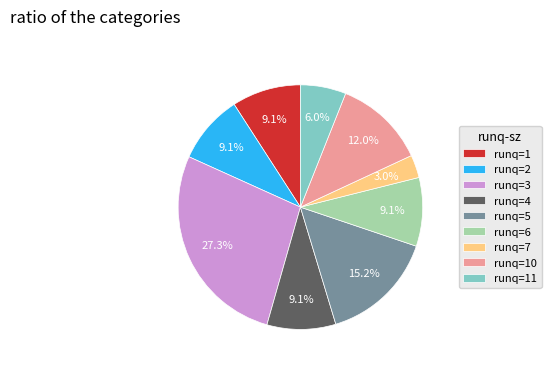

What percentage is the runq=6 slice, to the nearest percent?

9%